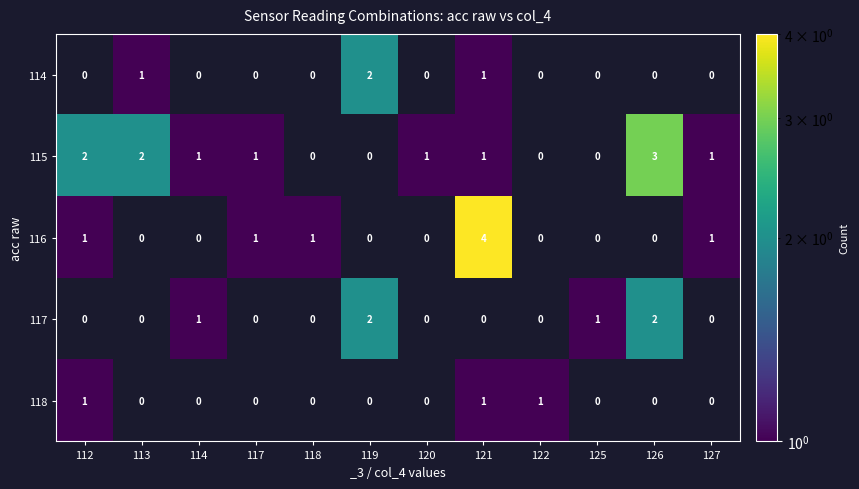

True or false: 115 has a value of 1 at 120.

True